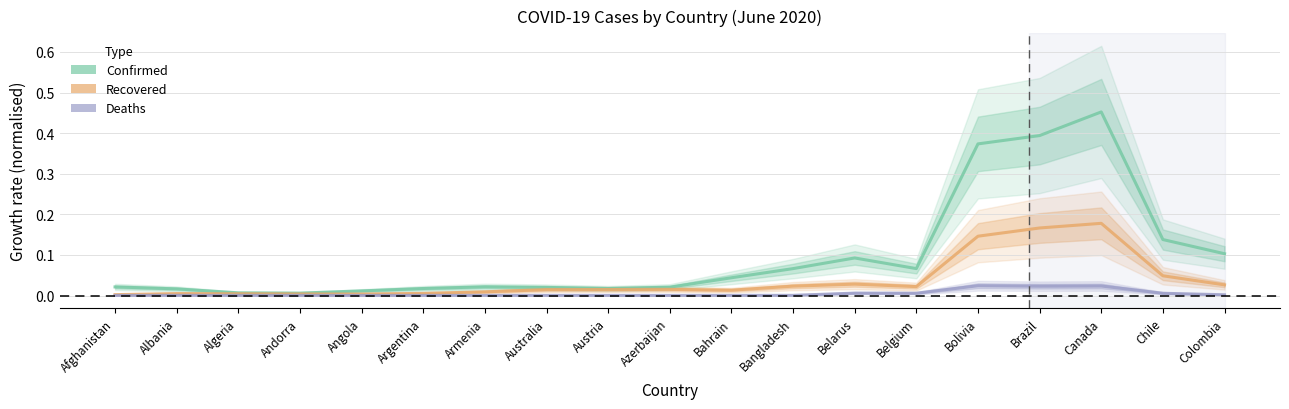

Rank the series at Afghanistan from lowest to highest value.

Deaths, Recovered, Confirmed